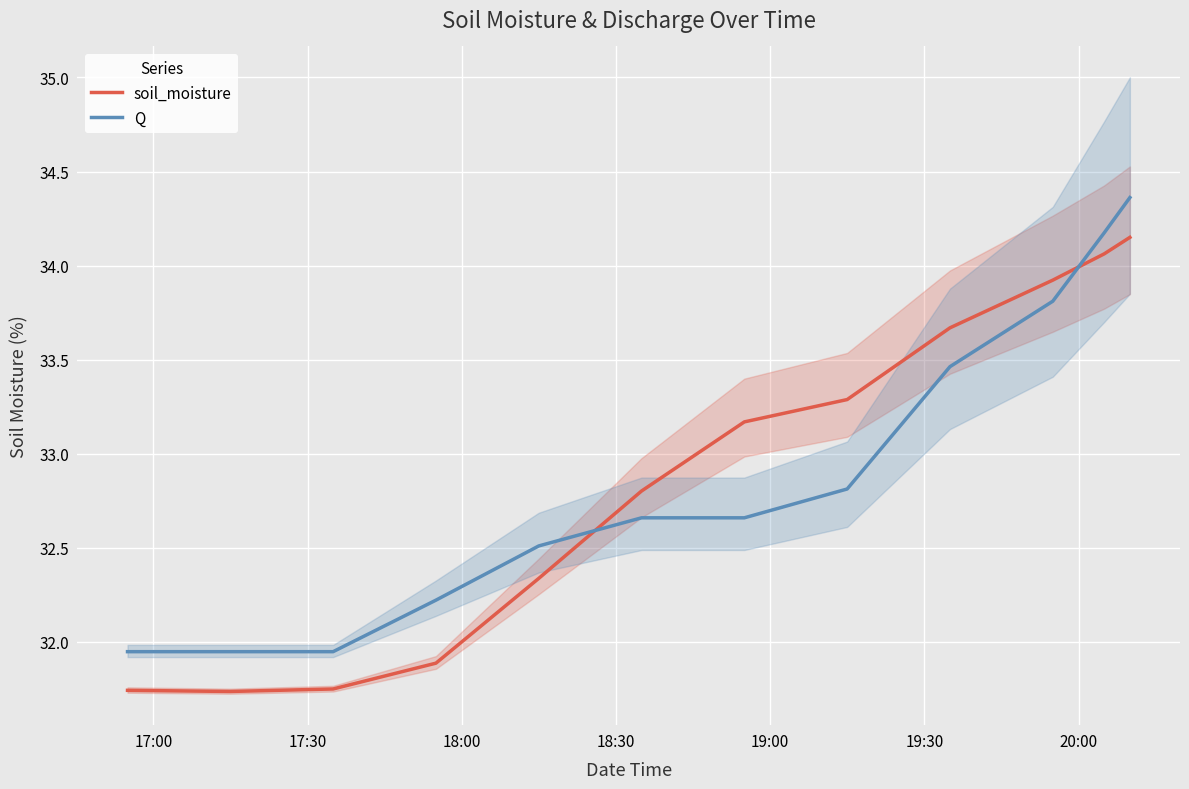

True or false: Q and soil_moisture cross at least once.

True